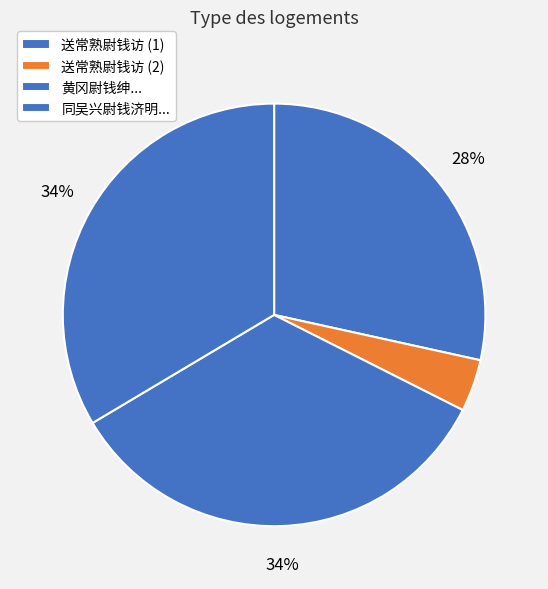

How many segments does this pie chart have?

4